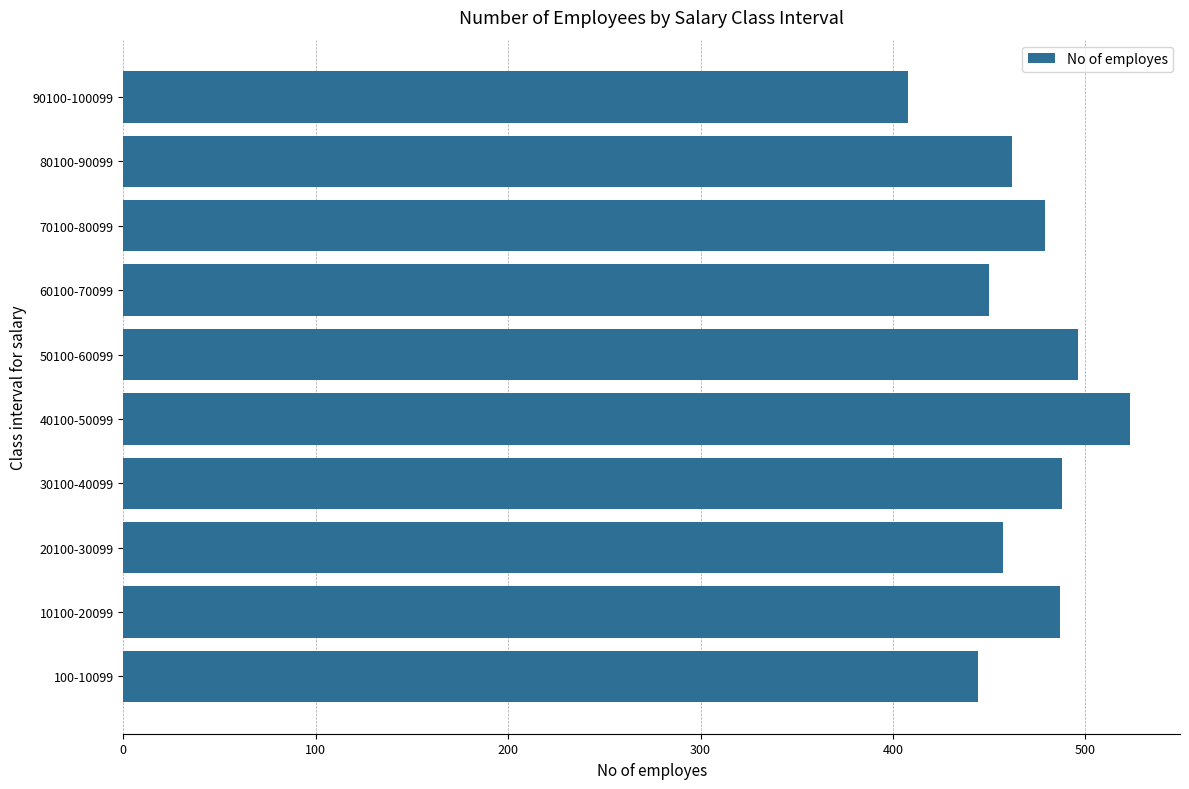

How many values are below 479?

5